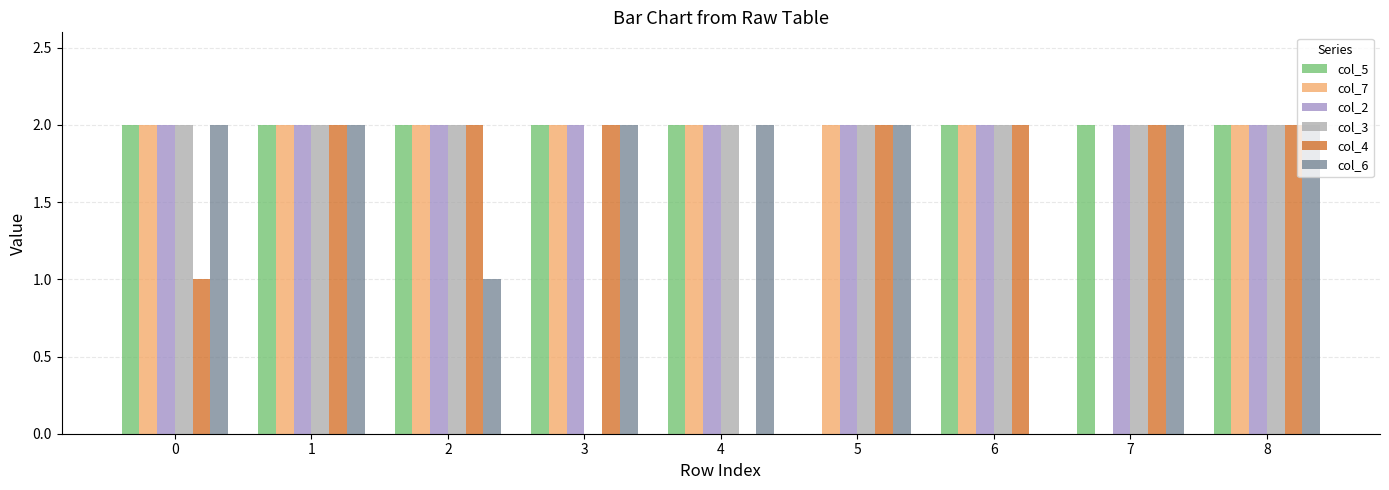

Which series has the largest total across all categories?

col_2